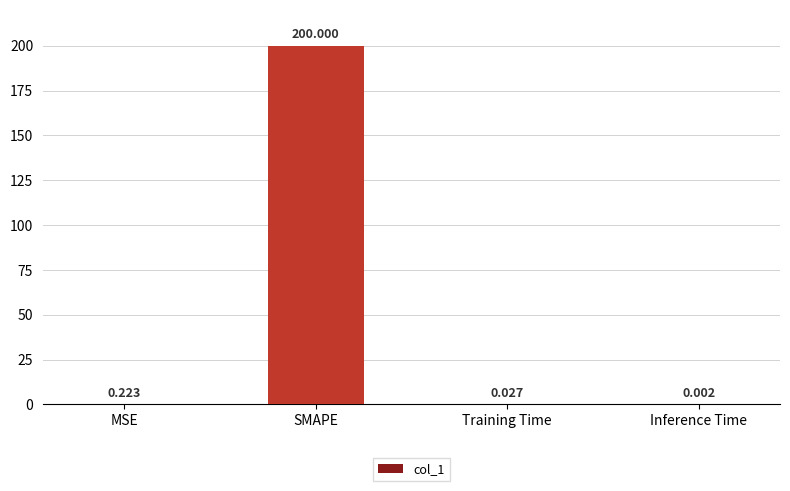

Which label corresponds to the largest value in the chart?

SMAPE